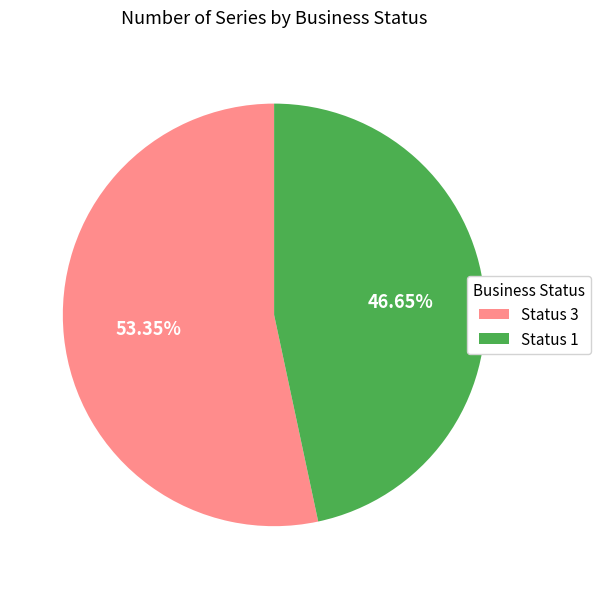

Is there a majority slice in this chart?

Yes